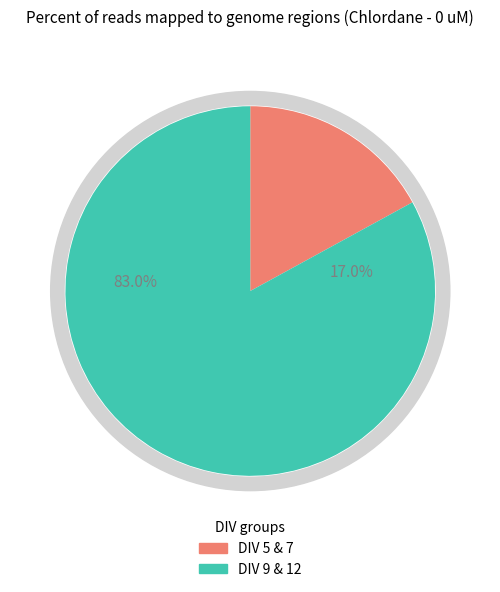

Is it true that 5 is 11% of the pie?

False